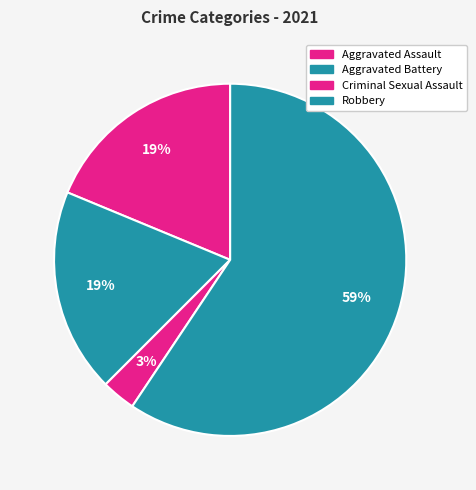

Approximately how many times larger is the value at Aggravated Battery compared to Criminal Sexual Assault?

6.0